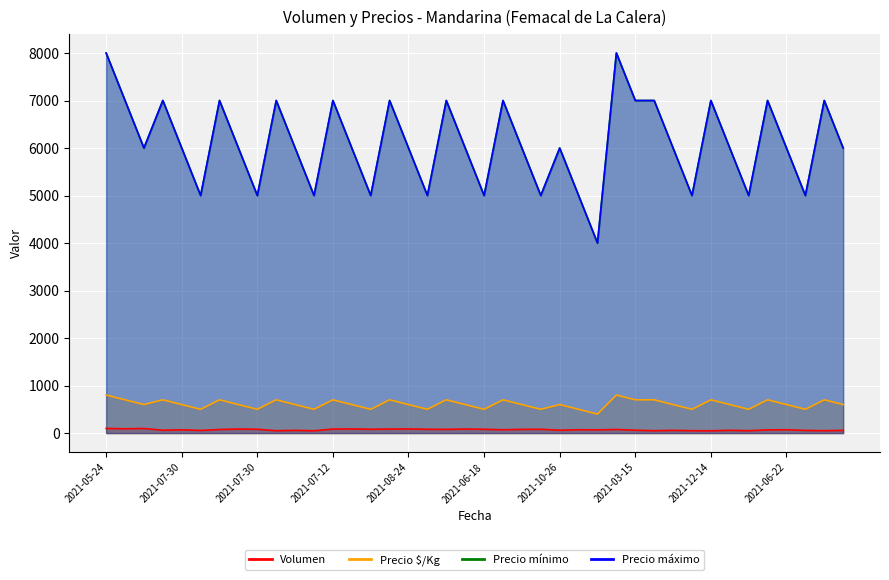

True or false: Volumen has more than 0 interior local peaks.

True